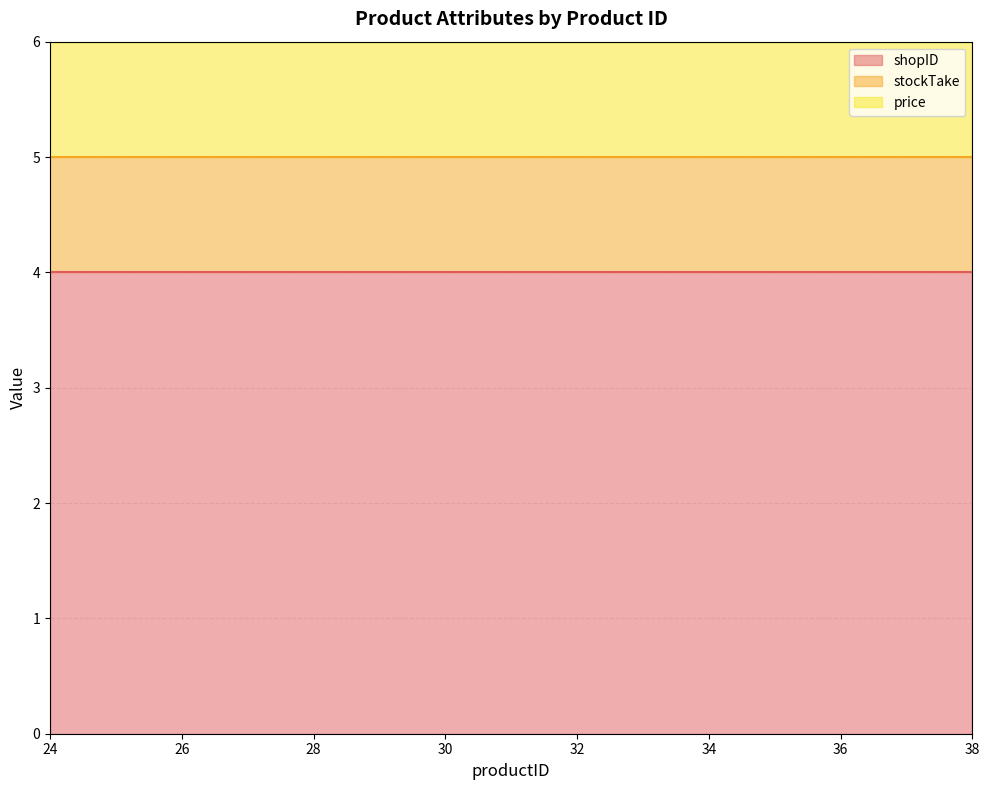

What is the value of the shopID point at the 12th from the left?

4